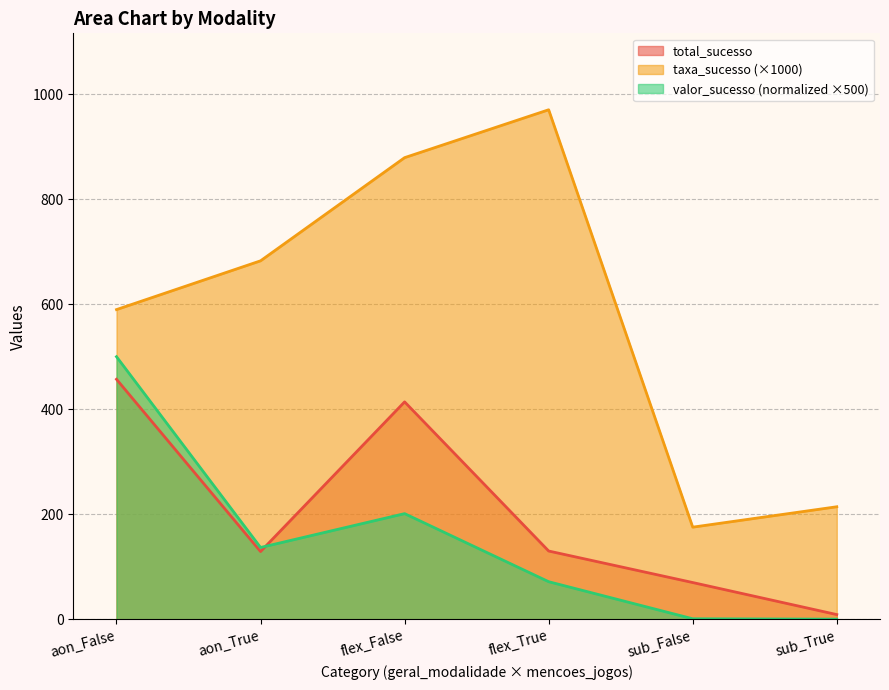

How many data points in total_sucesso are less than 130?

3